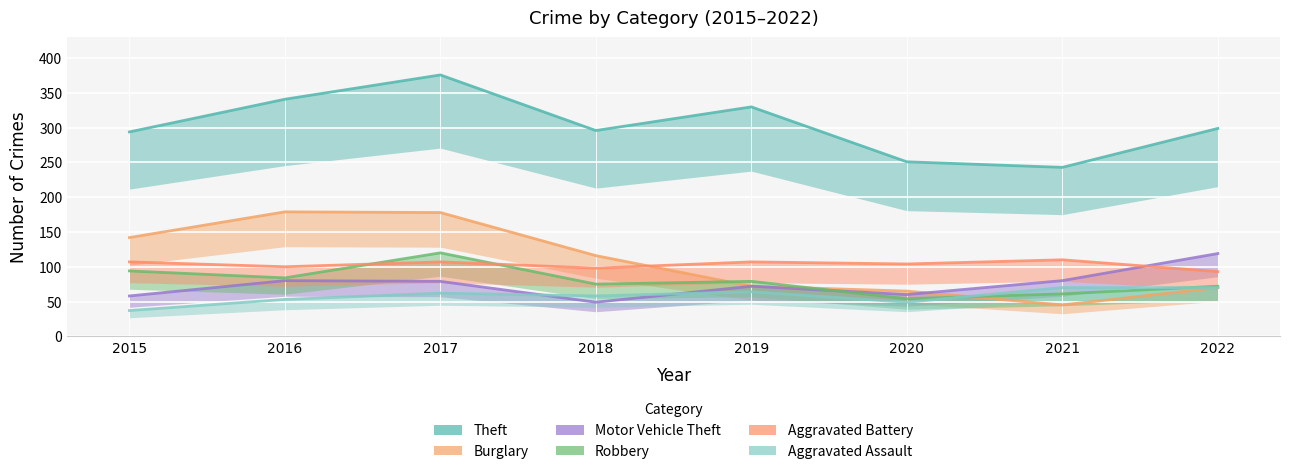

Between 2017 and 2016, which is larger?

2017